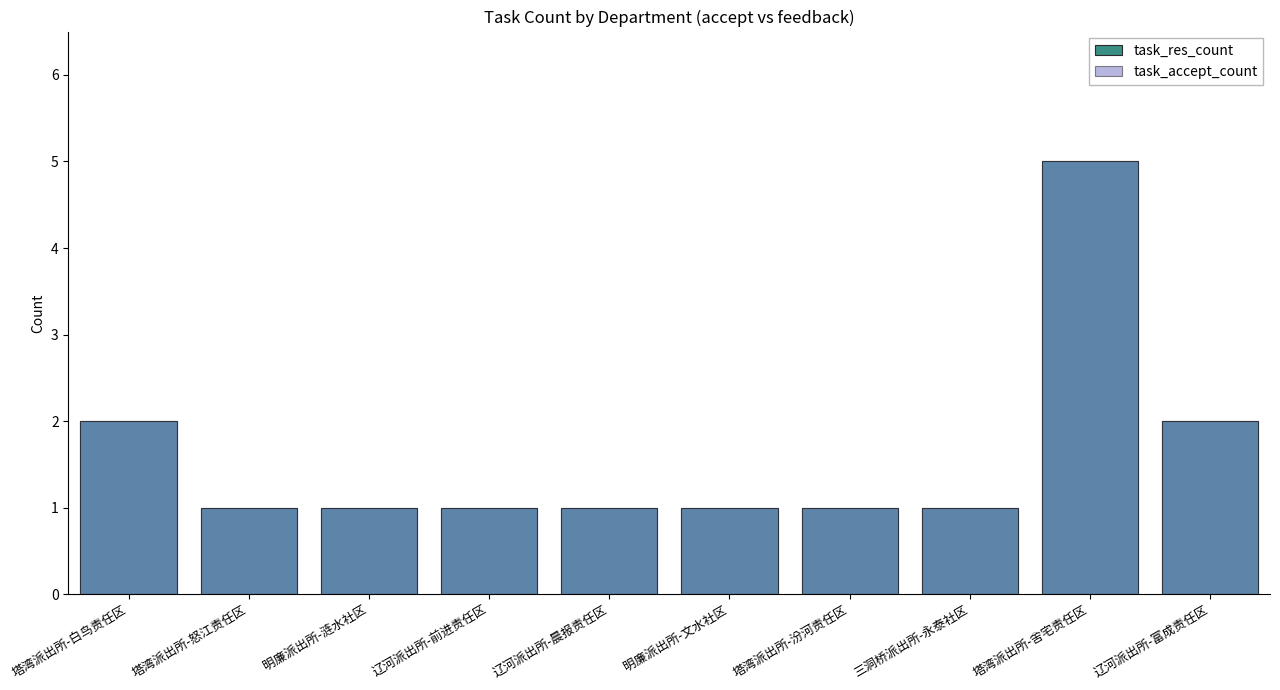

Which series has the largest total across all categories?

task_res_count